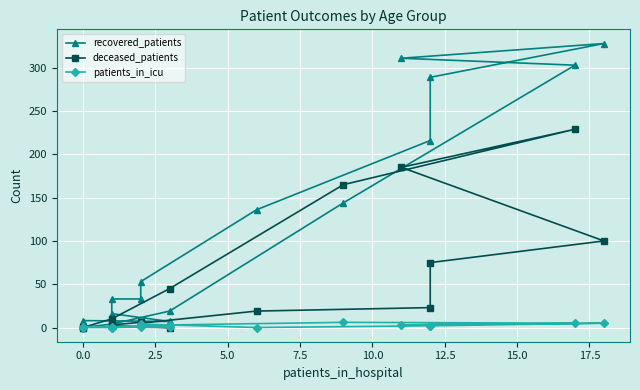

Is it true that deceased_patients equals 1 at 2.5?

False